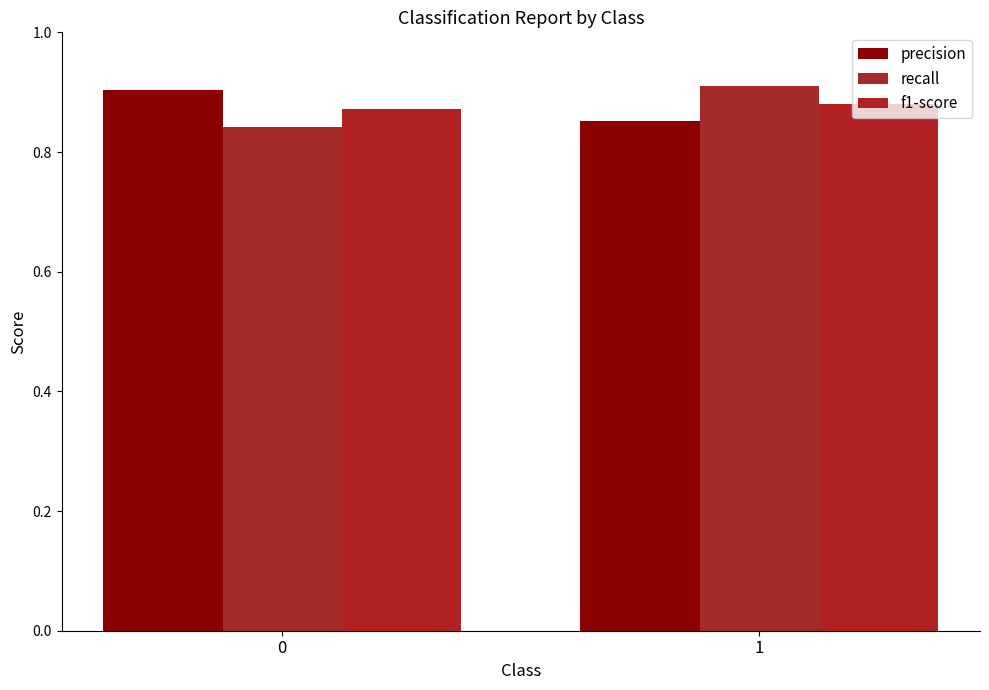

Count the number of data series in this chart.

3